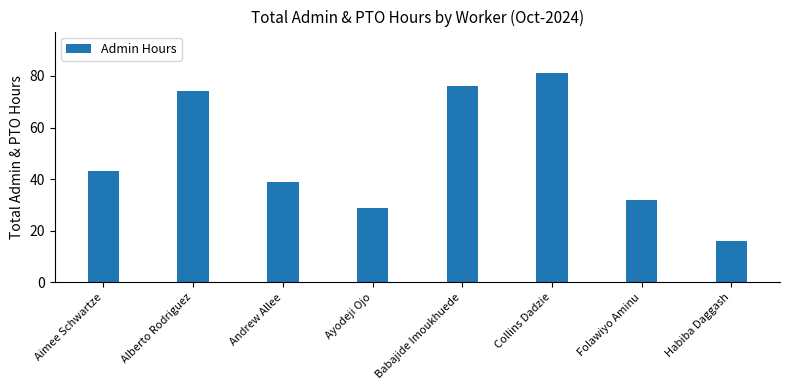

Reading right to left, list all the values displayed in this chart.

16	32	81	76	29	39	74	43